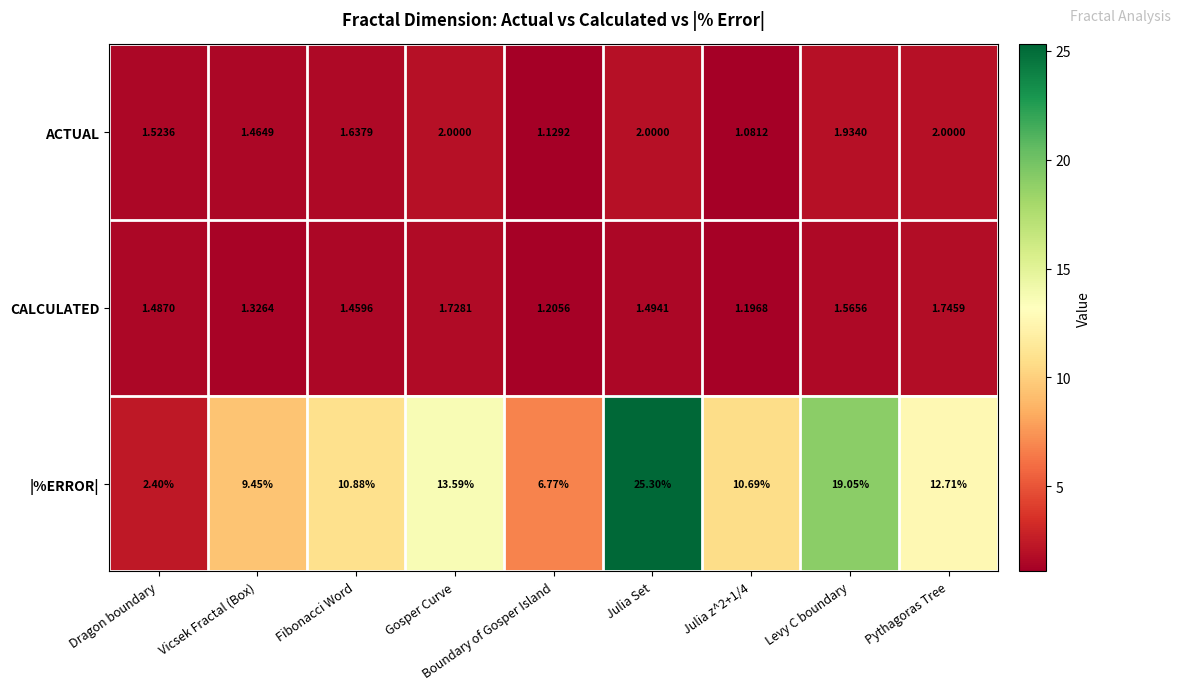

List the series in order of their peak value, lowest first.

CALCULATED, ACTUAL, |%ERROR|